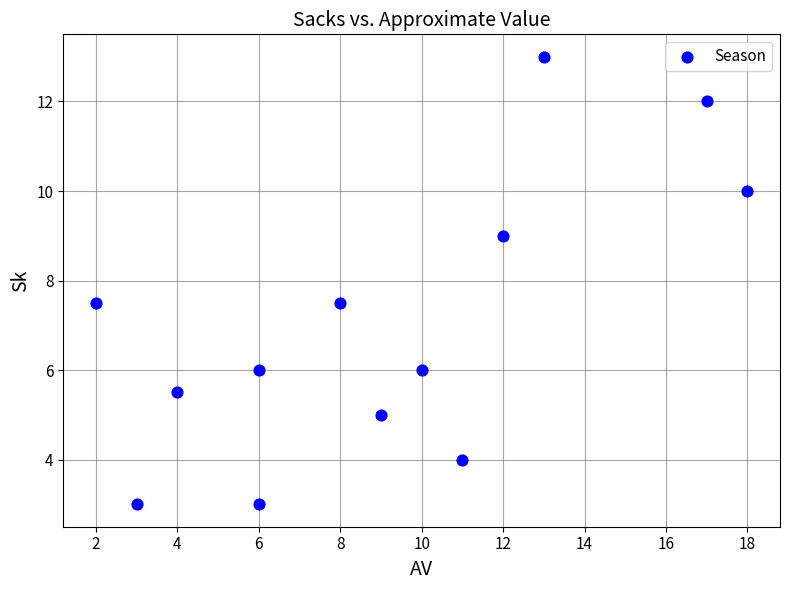

What is the range of Y values (max minus min)?

10.0